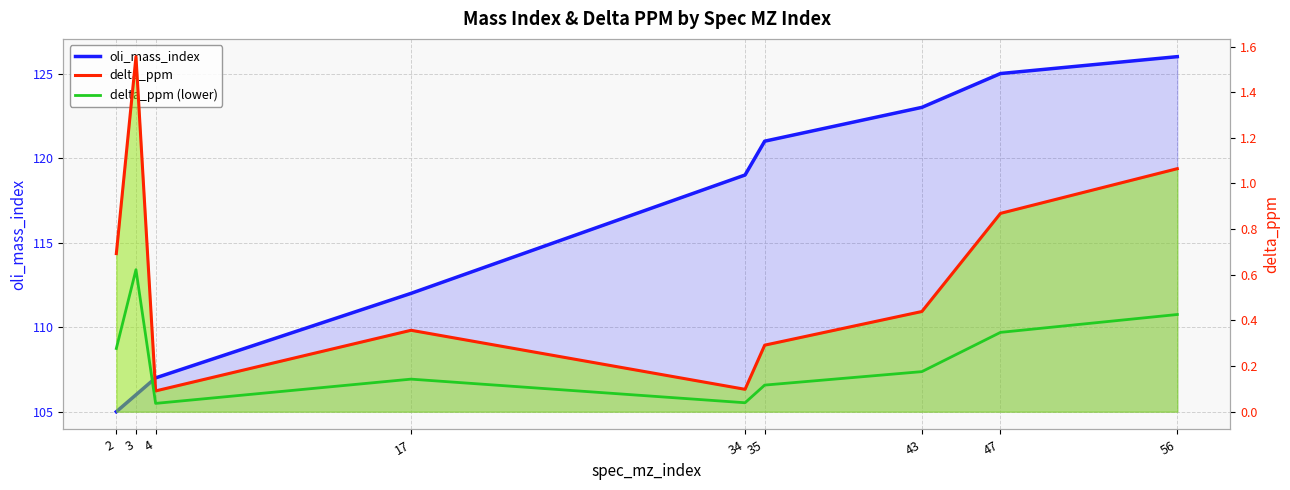

Does the chart have visible grid lines?

Yes